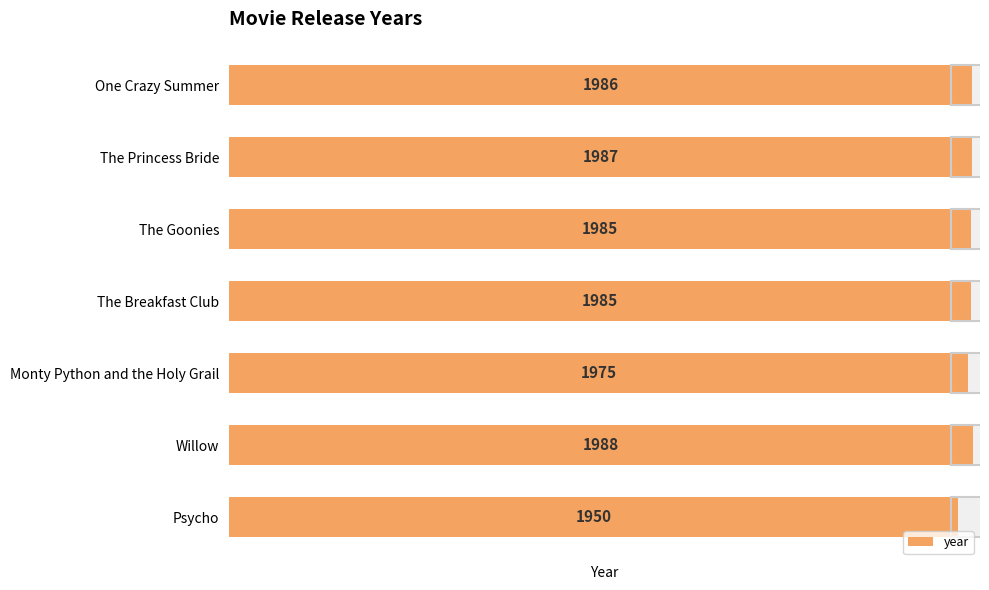

True or false: the data shows 812 at The Breakfast Club.

False